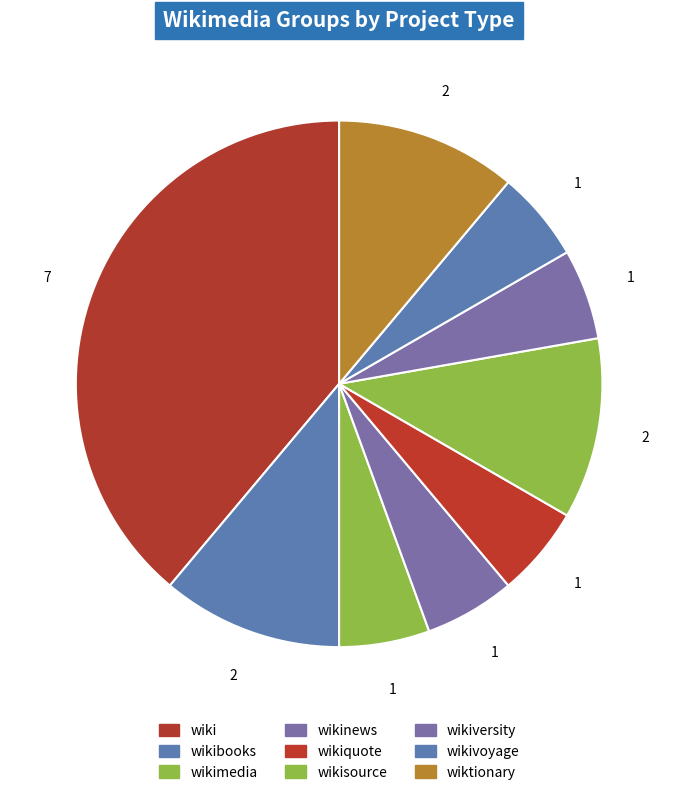

What is the change in value from wikimedia to wikisource?

+1